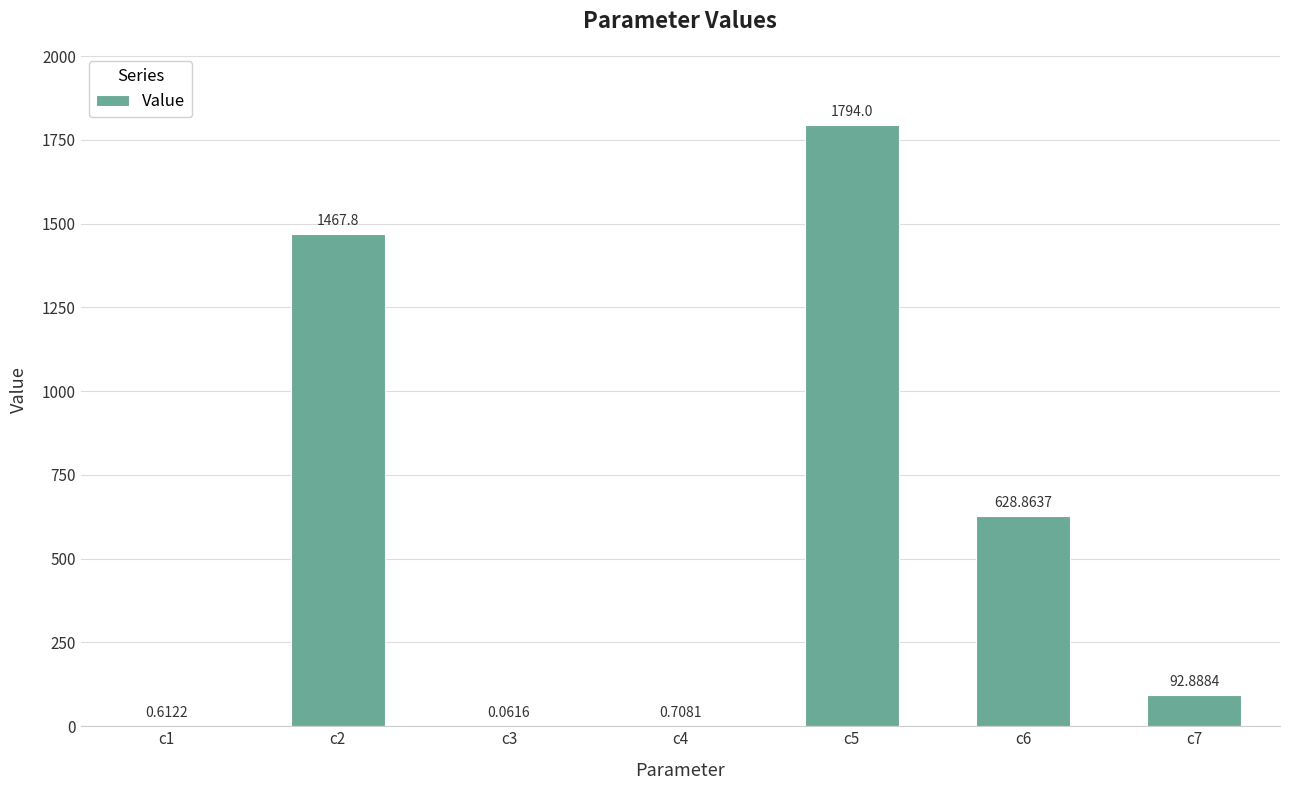

Which has a higher value, c4 or c1?

c4